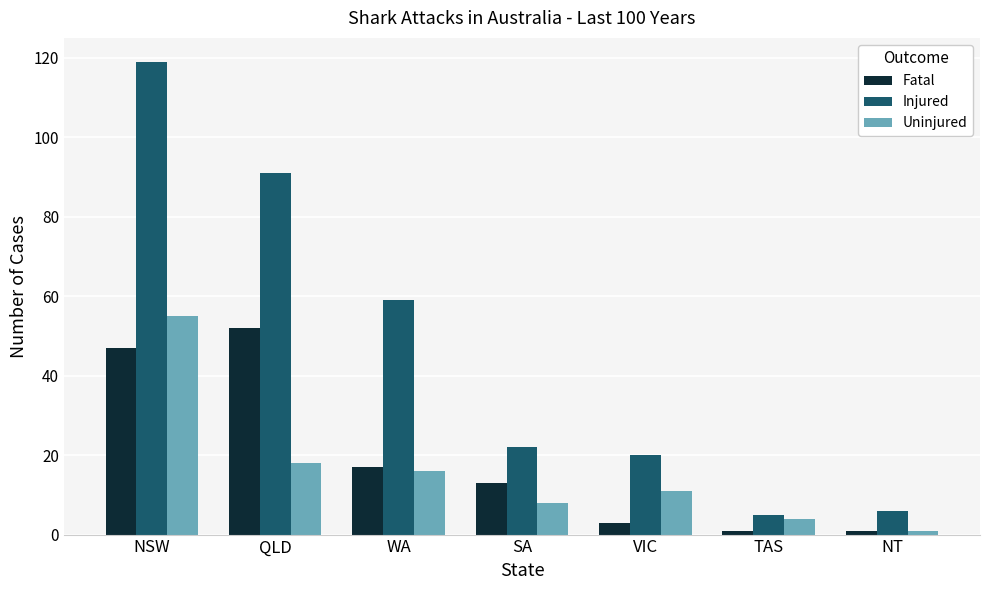

At QLD, list the series in order from largest to smallest.

Injured, Fatal, Uninjured